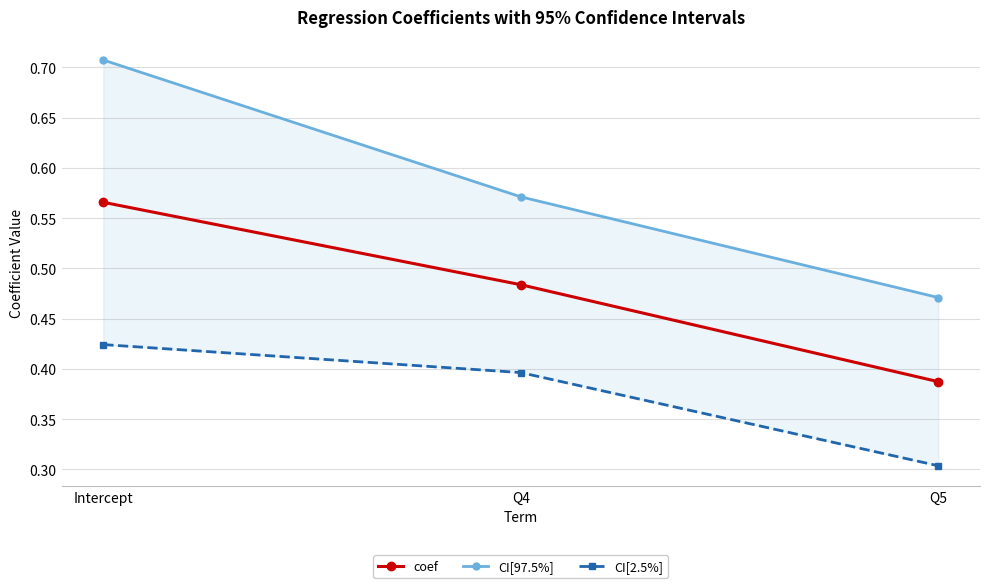

Which category has the highest value across all series?

Intercept